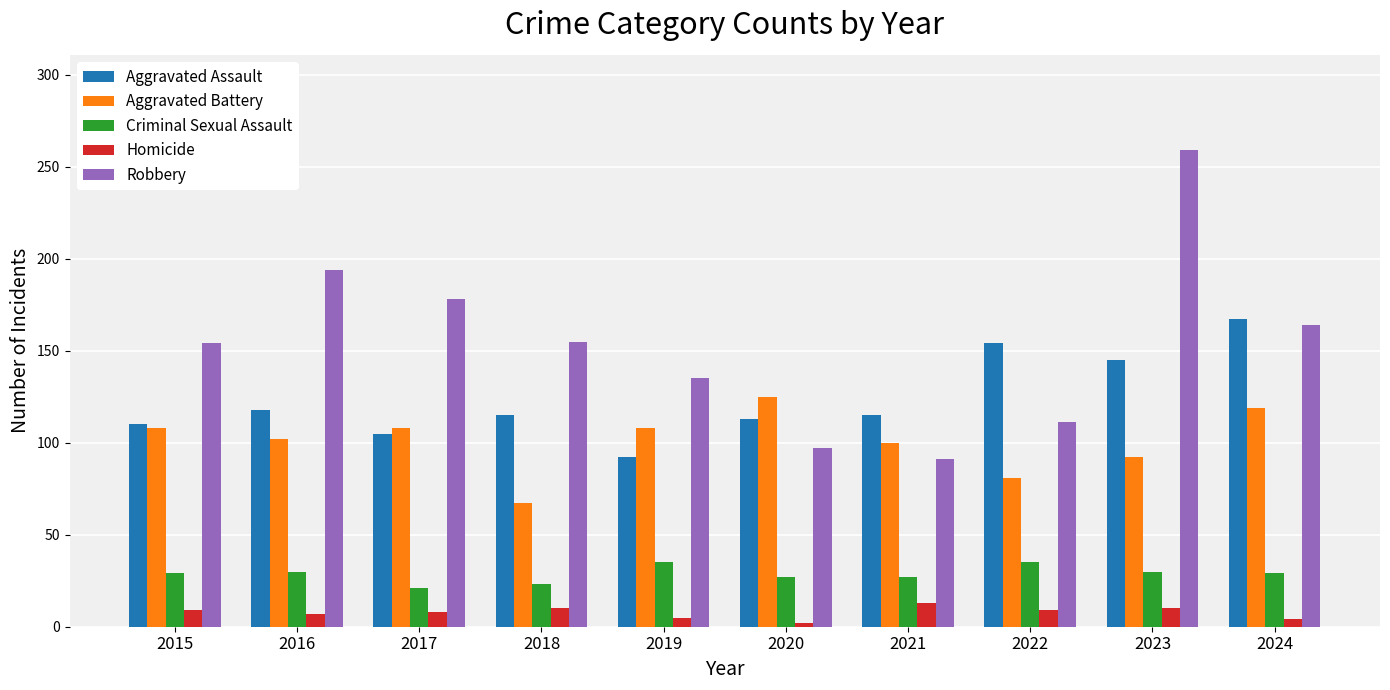

Rank the series by their maximum value, from highest to lowest.

Robbery, Aggravated Assault, Aggravated Battery, Criminal Sexual Assault, Homicide